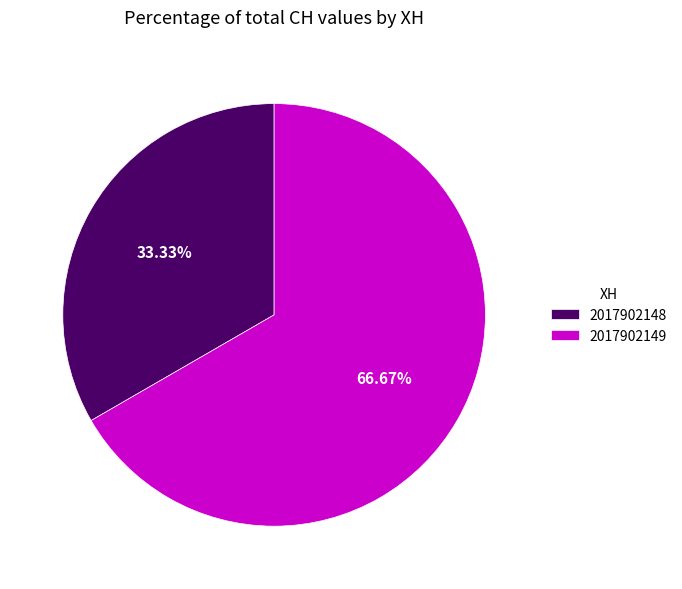

To the nearest percent, what is the combined percentage of 2017902149 and 2017902148?

100%